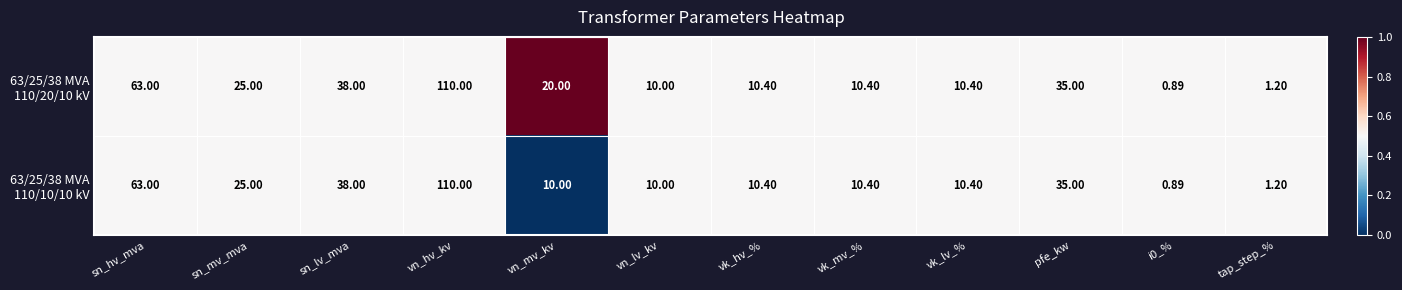

How many data points does each series have?

12